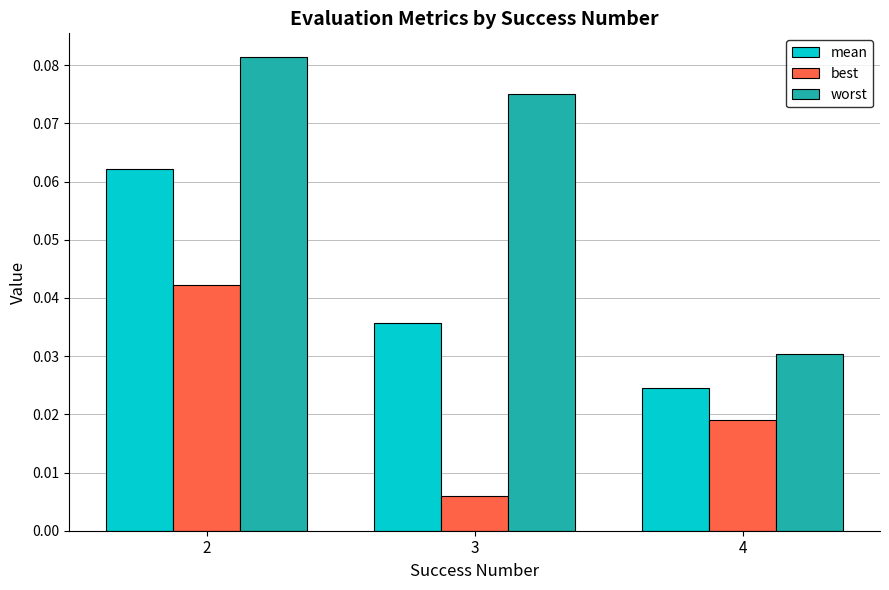

List the labels in order of best value, smallest first.

3, 4, 2